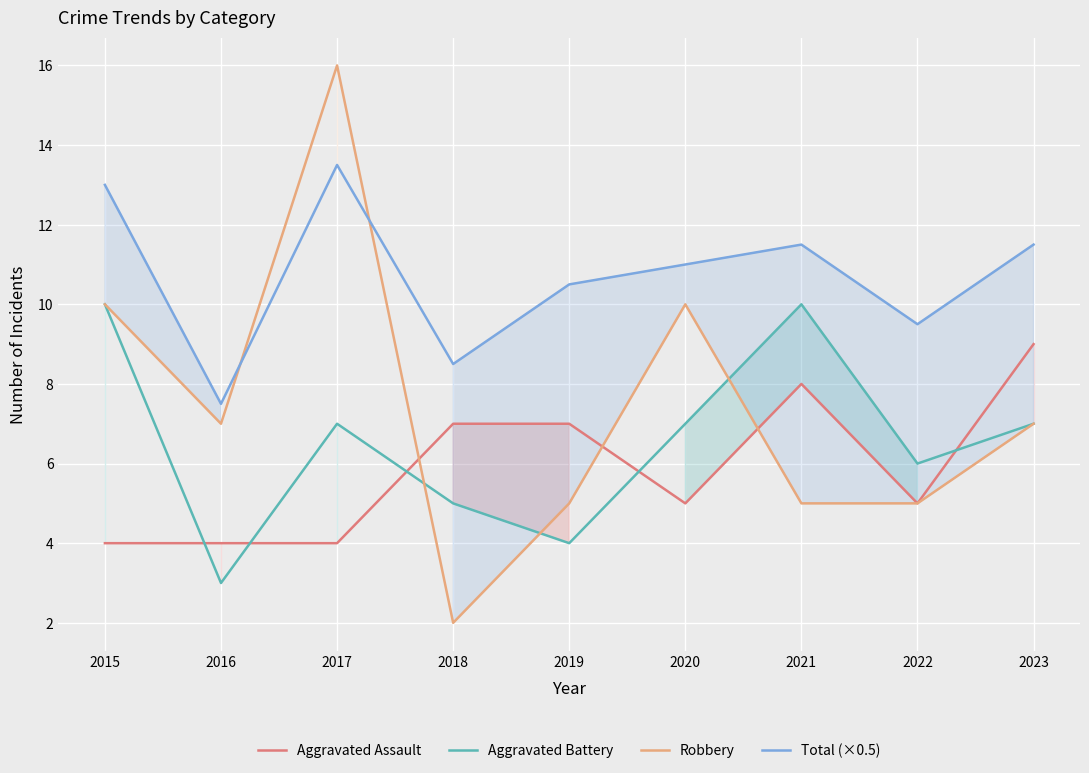

List the series in order of their peak value, highest first.

Robbery, Total (×0.5), Aggravated Battery, Aggravated Assault